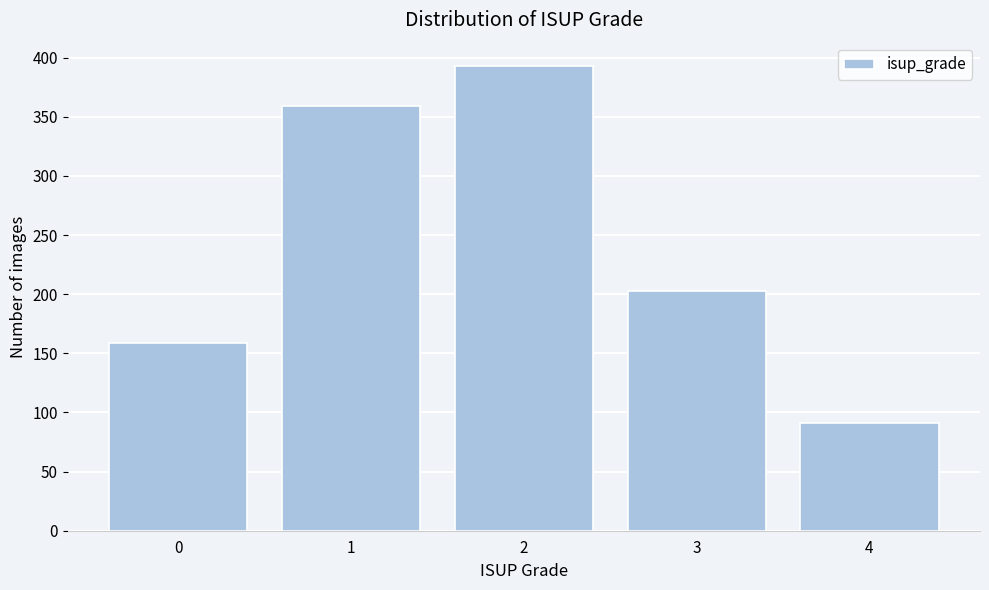

Reading right to left, list all the values displayed in this chart.

4=91	3=203	2=393	1=359	0=159